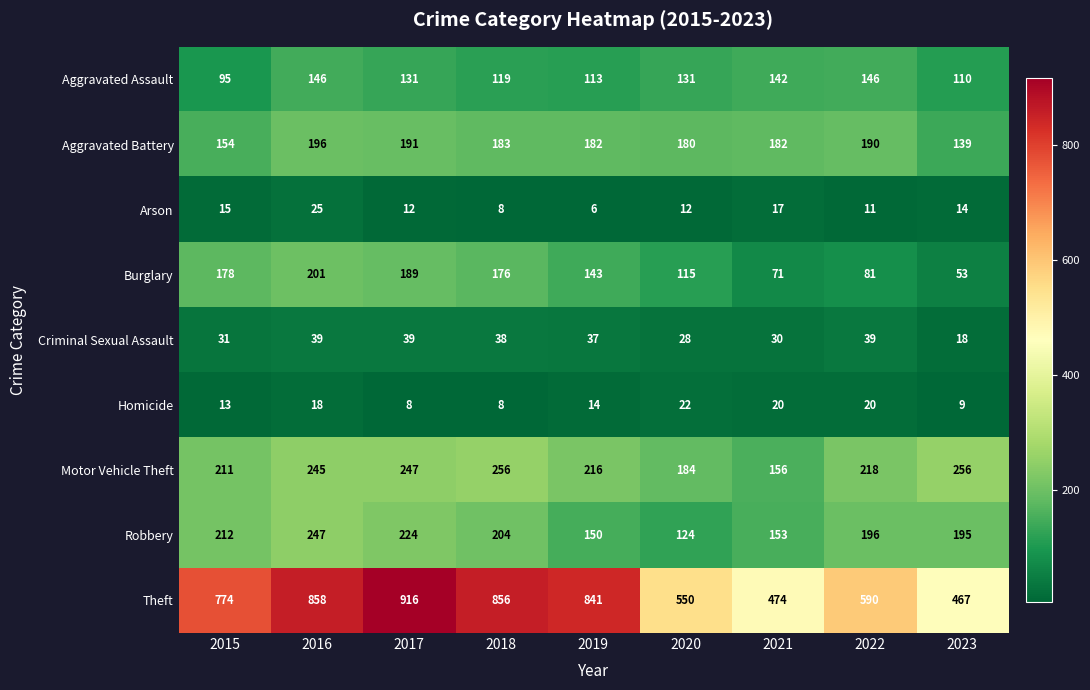

Count the number of categories in the chart.

9